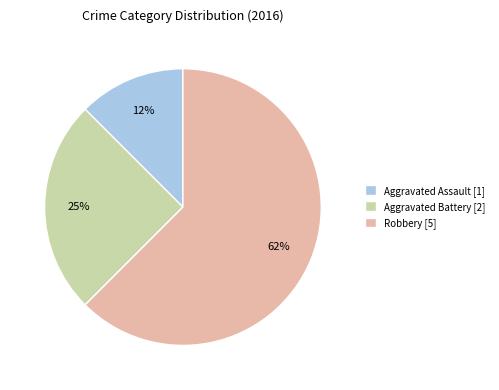

Which slice represents more than half of the pie?

Robbery